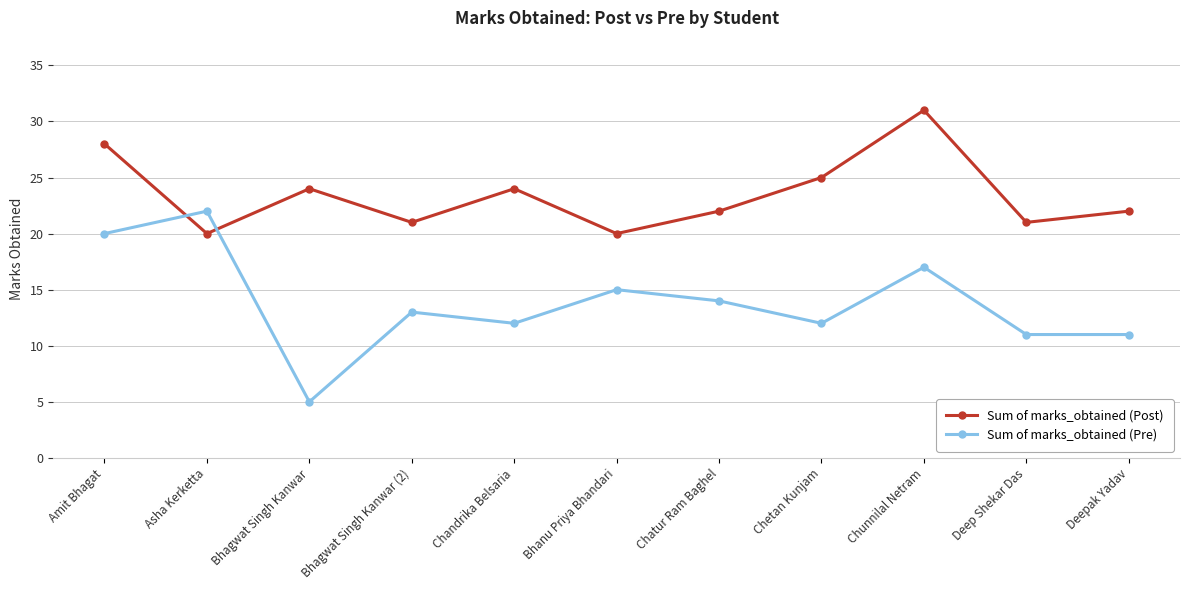

True or false: Sum of marks_obtained (Post) and Sum of marks_obtained (Pre) intersect in this chart.

True